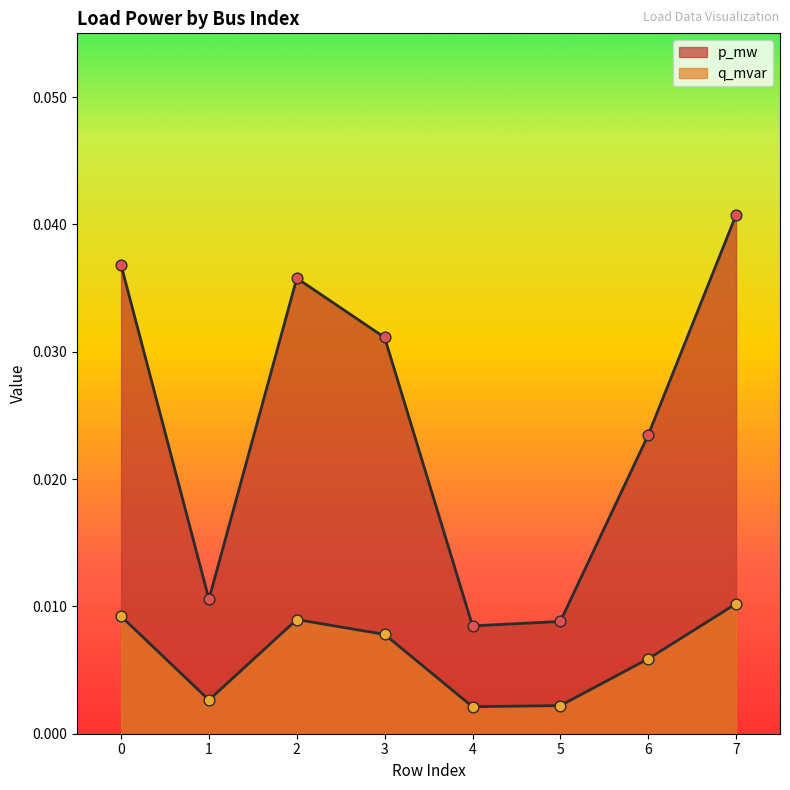

Which series contains the highest Y value?

p_mw